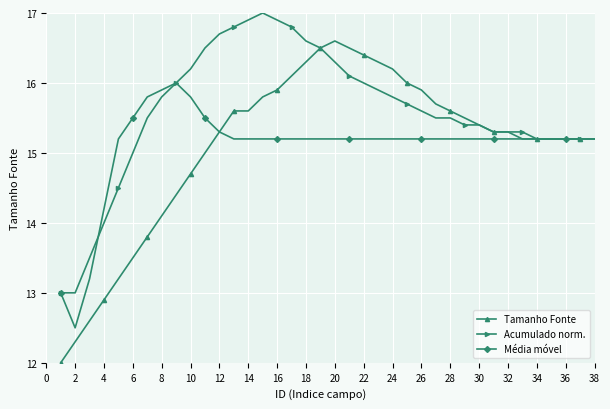

What is the value of the Tamanho Fonte point at the 23rd from the left?

16.3